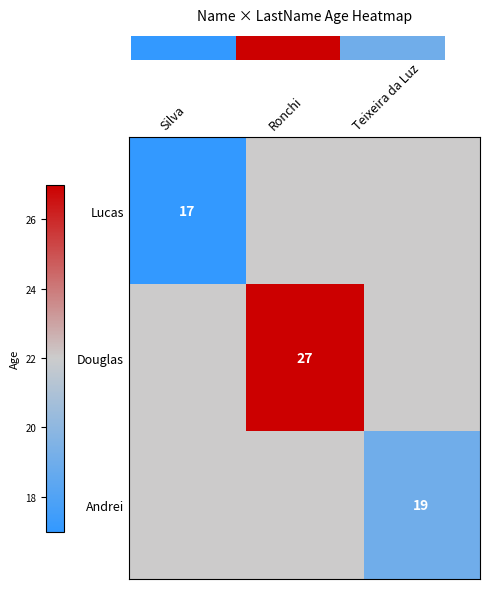

The Lucas series shows 27 at Silva. True or false?

False